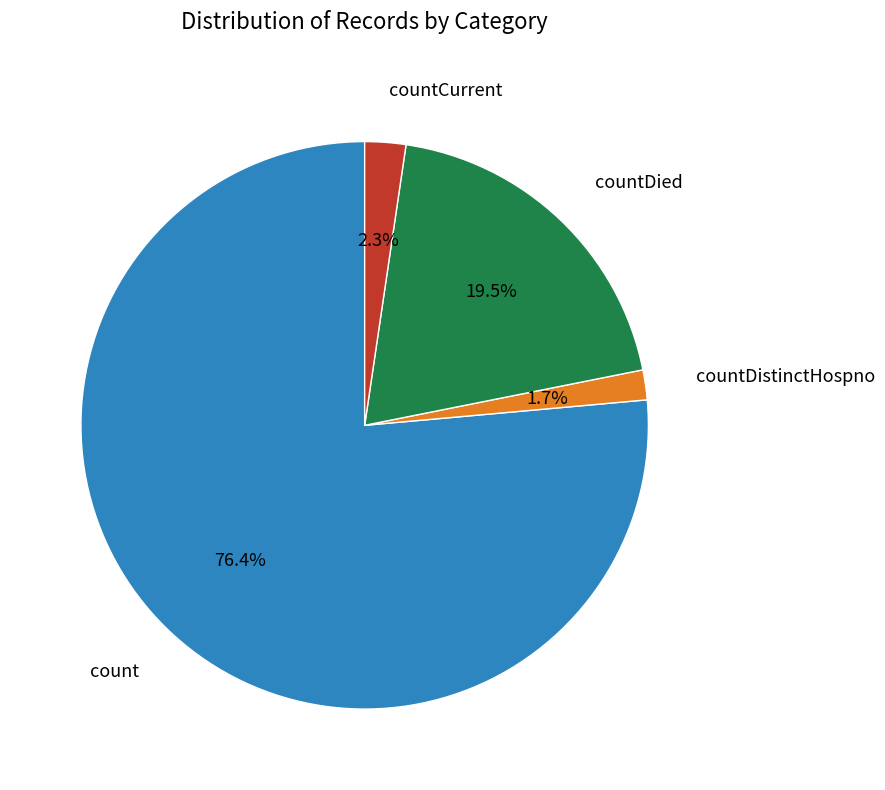

How many segments does this pie chart have?

4